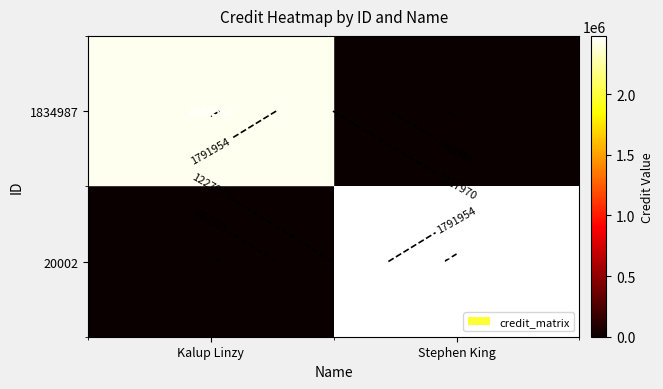

Rank the series by their maximum value, from highest to lowest.

20002, 1834987